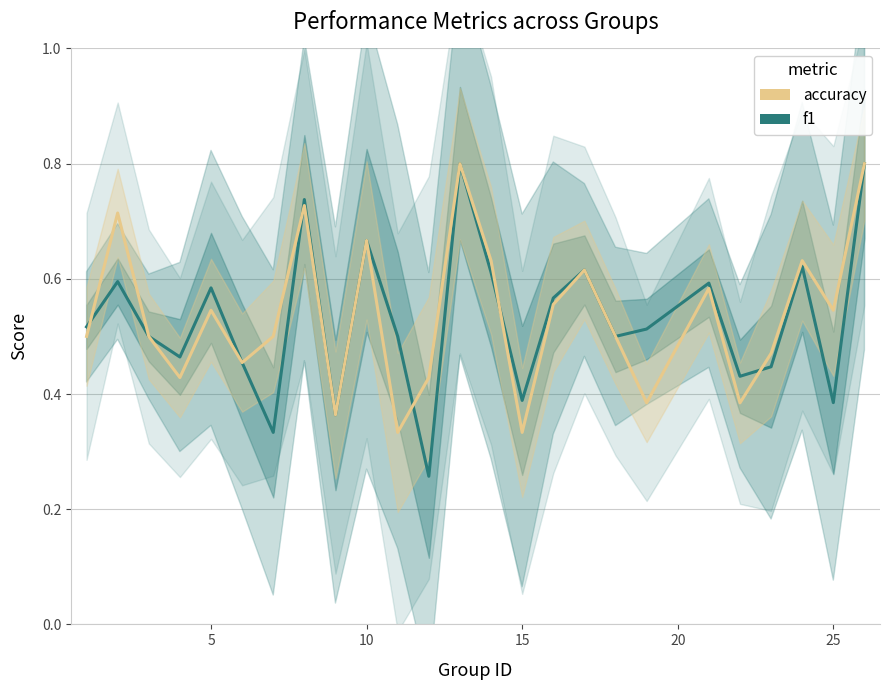

At how many categories does at least one series exceed 0?

25